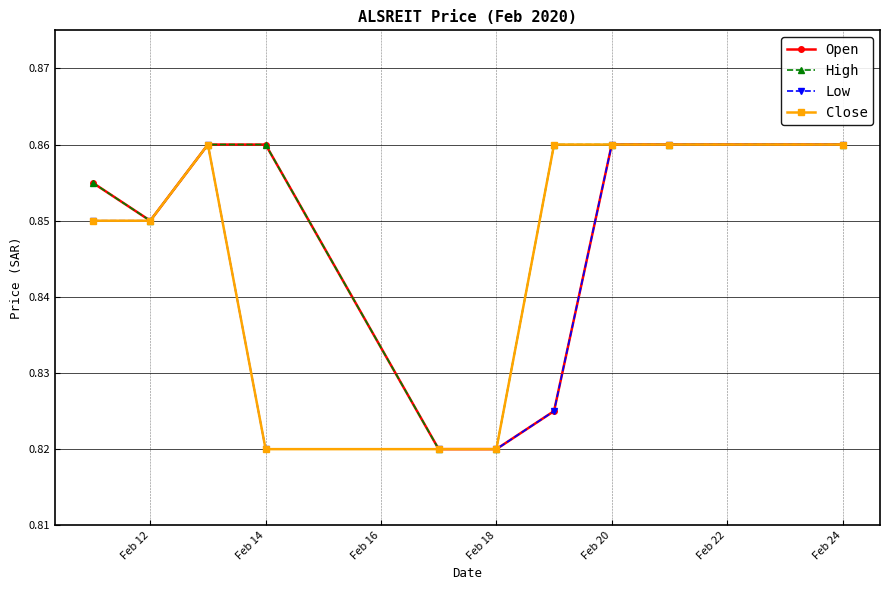

True or false: Close has more than 0 interior local peaks.

True